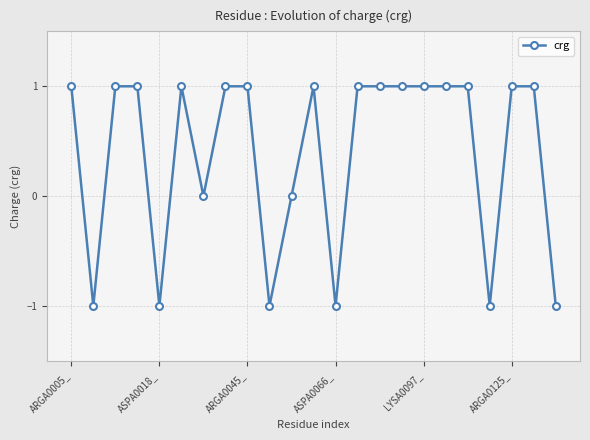

What is the sum of all values?

9